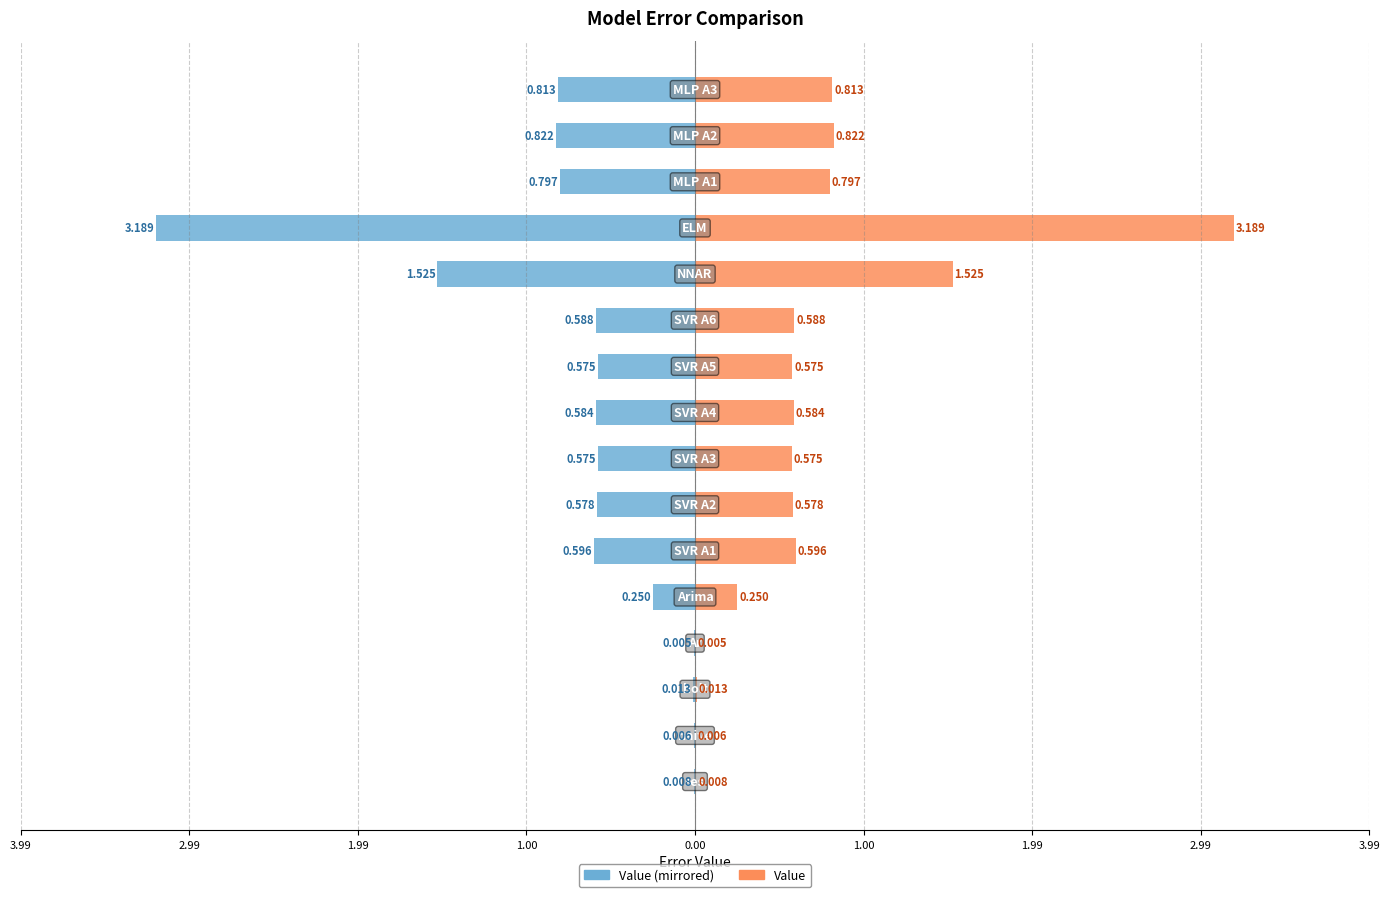

Count the number of data series in this chart.

2